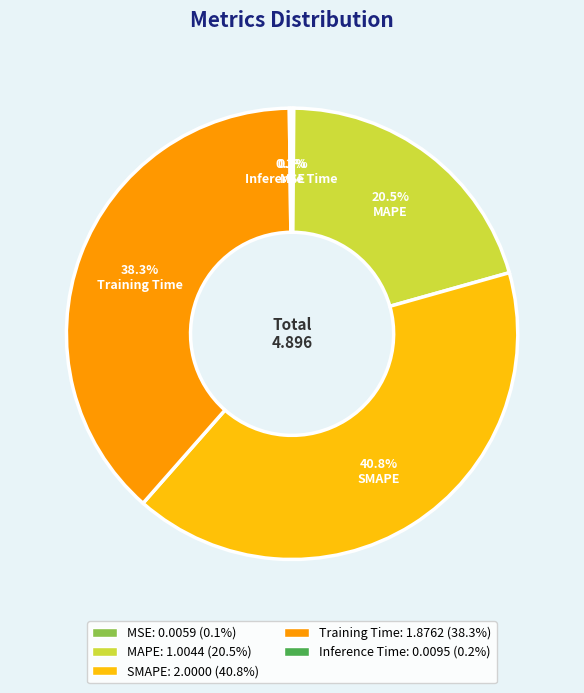

Which slice is the largest?

SMAPE